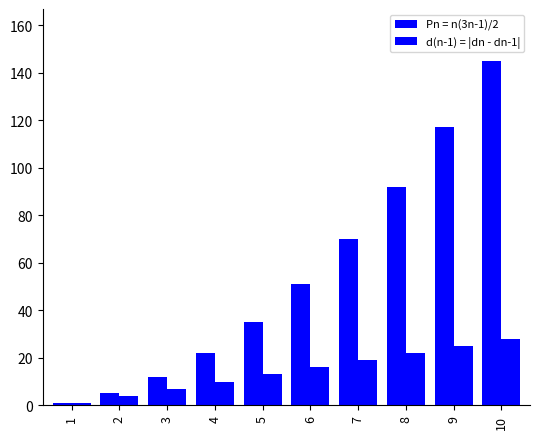

How many data points does each series have?

10